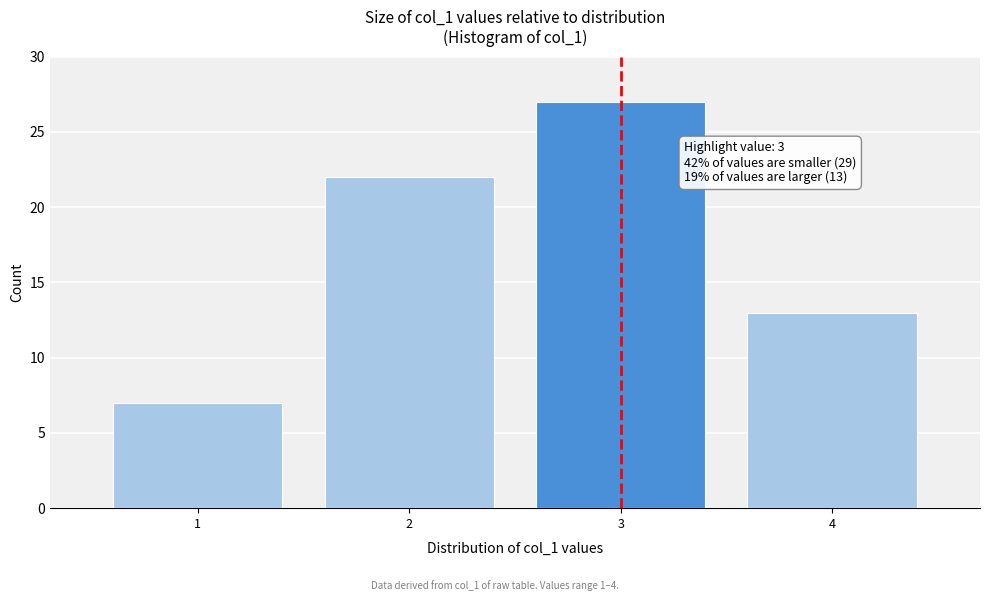

Reading left to right, transcribe all the data shown in this chart.

1=7	2=22	3=27	4=13